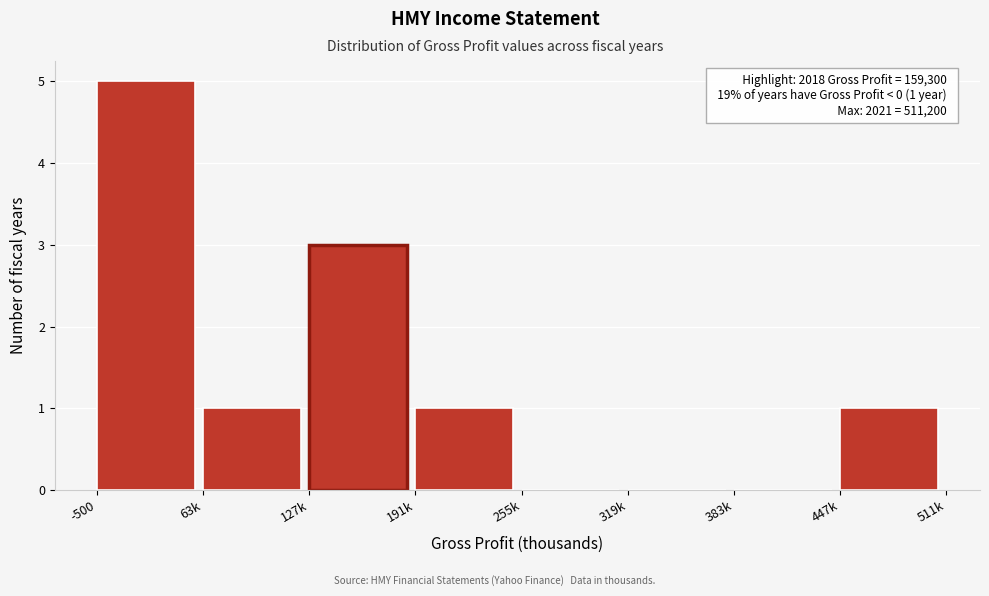

Reading left to right, transcribe all the data shown in this chart.

-500=5	63k=1	127k=3	191k=1	255k=0	319k=0	383k=0	447k=1